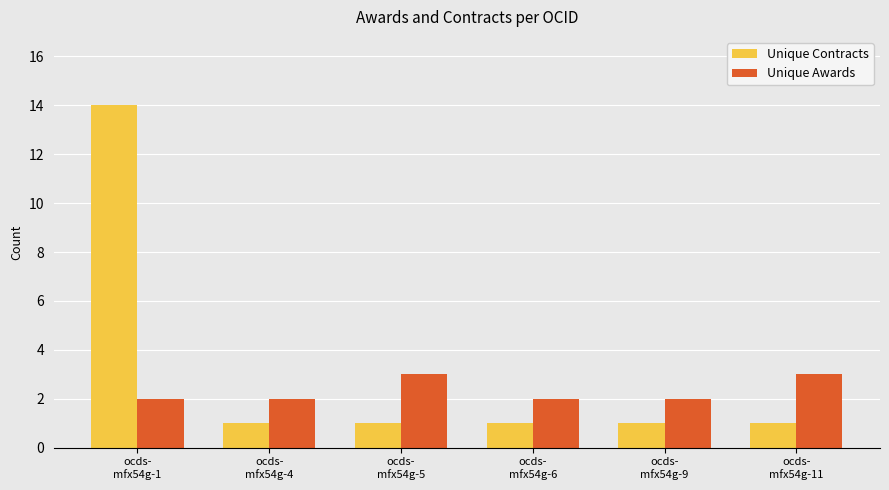

What value does the Unique Awards series have at ocds-
mfx54g-1?

2